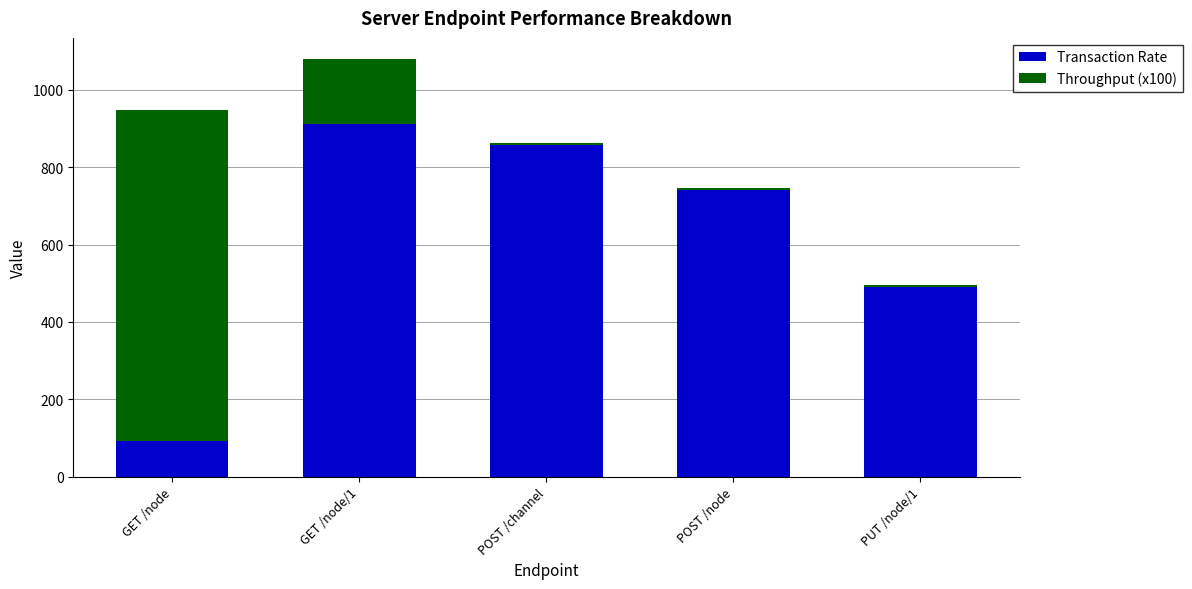

True or false: Transaction Rate has a value of 1517.8 at GET /node/1.

False